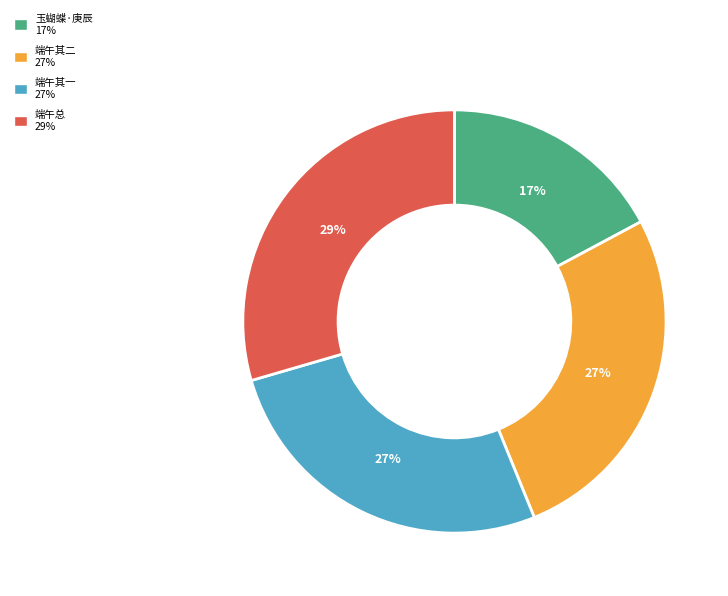

How many slices are in this pie chart?

4